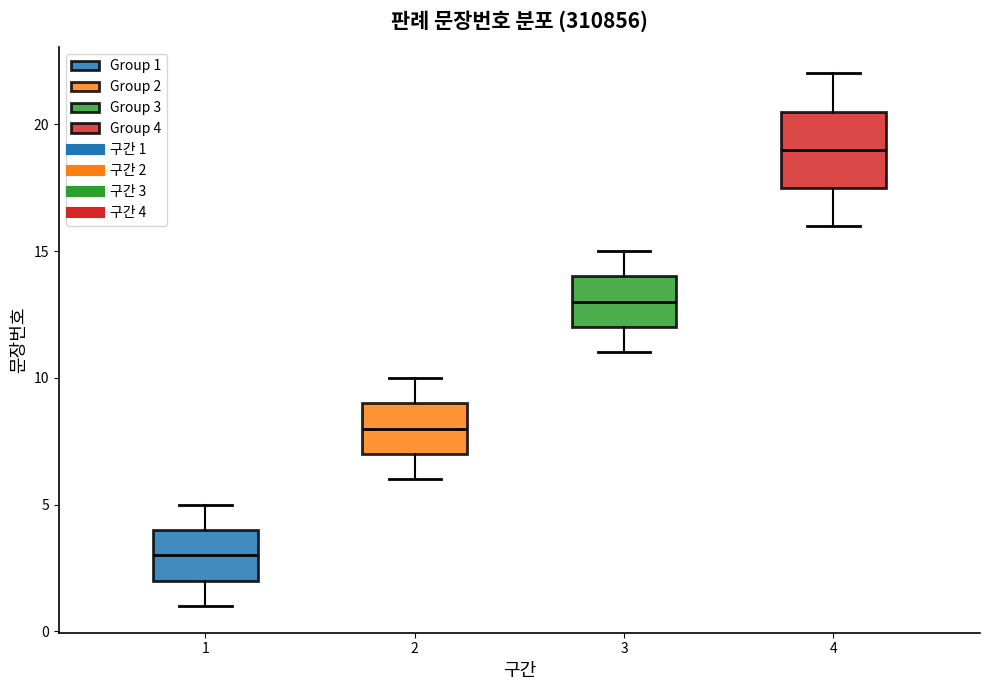

Where is the lower edge of the box at x = 1 on the y-axis? The values are not printed on the chart, so give them approximately, as read against the axis.

2.0